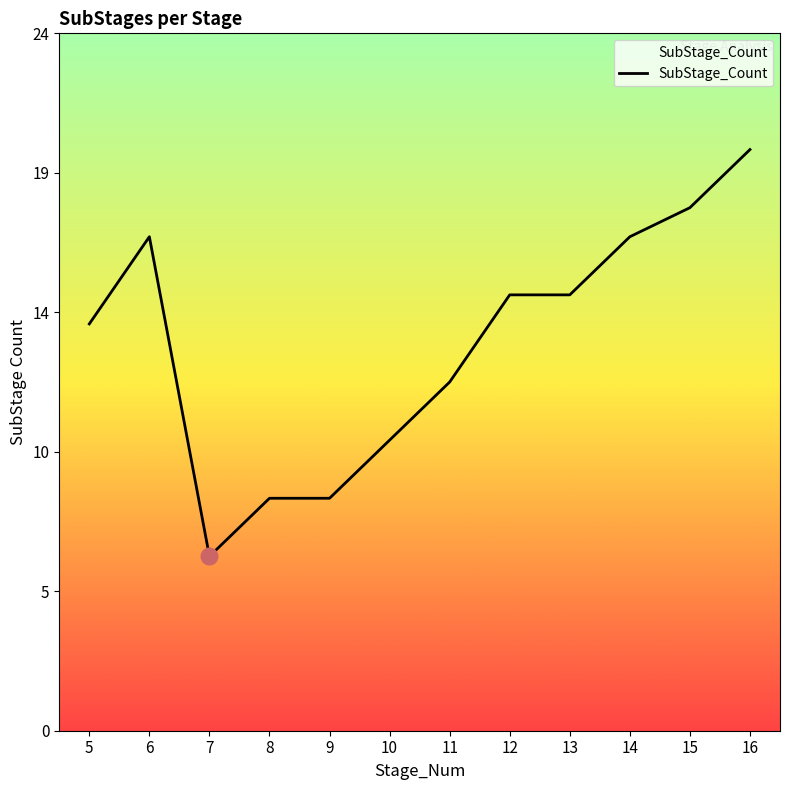

What is the difference between the maximum and minimum values?

14